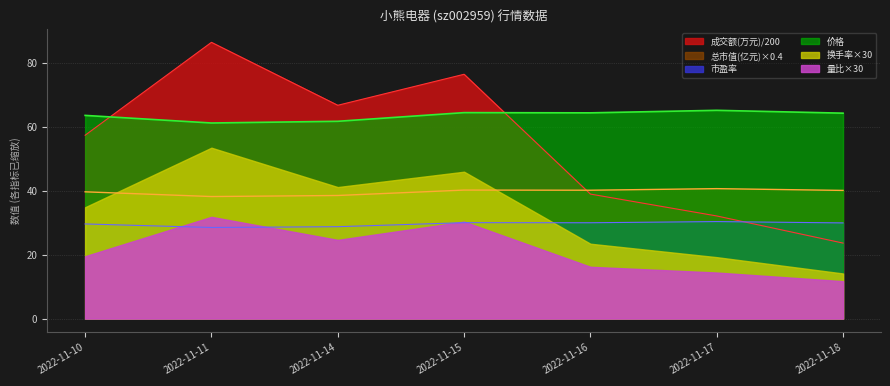

What is the minimum value shown in the chart?

11.7